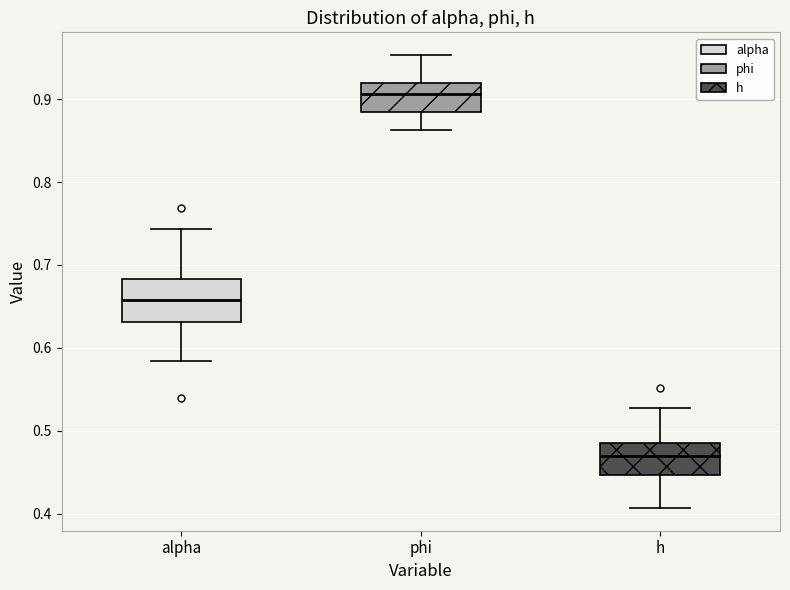

Reading left to right, read every box against the y-axis: the position of its median line, the range the box covers, and the ends of its whiskers. The values are not printed on the chart, so give them approximately, as read against the axis.

alpha: median 0.66, box 0.63 to 0.68, whiskers 0.58 to 0.74
phi: median 0.91, box 0.88 to 0.92, whiskers 0.86 to 0.95
h: median 0.47, box 0.45 to 0.49, whiskers 0.41 to 0.53